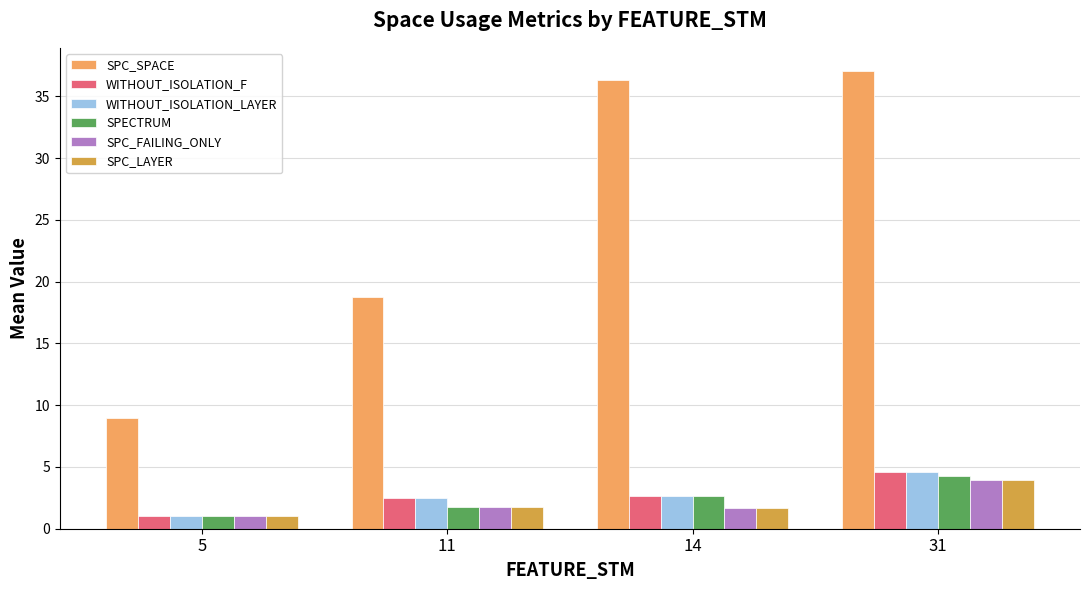

How many groups of bars are there?

4